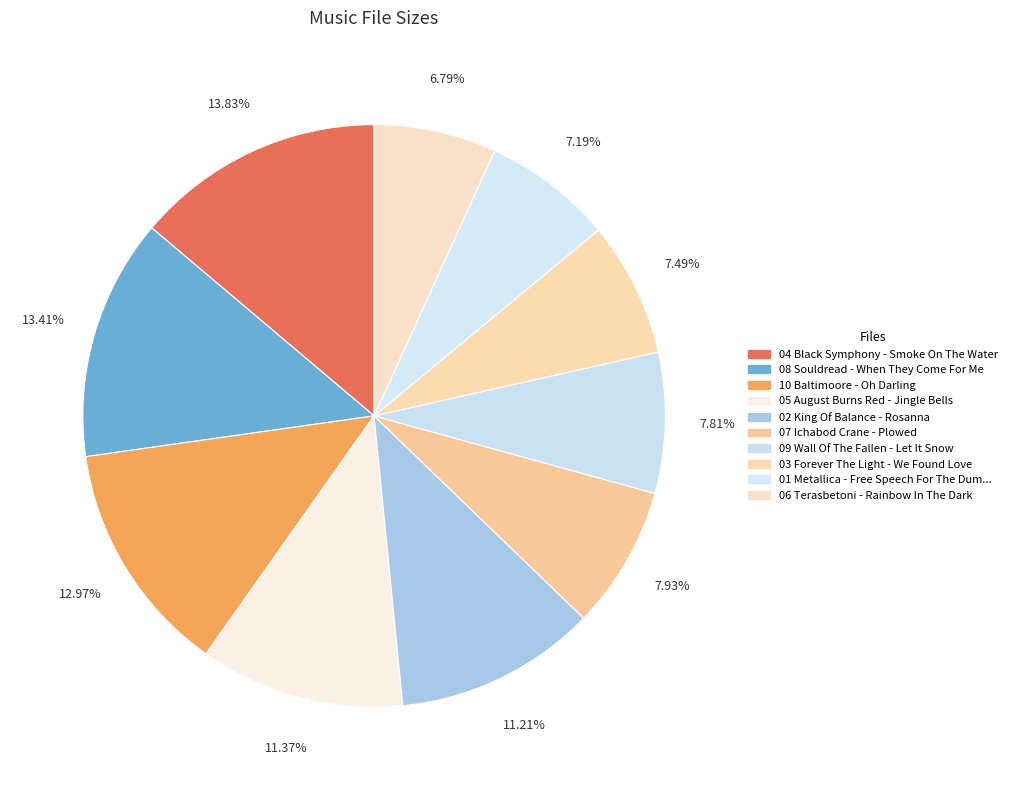

Is there a majority slice in this chart?

No